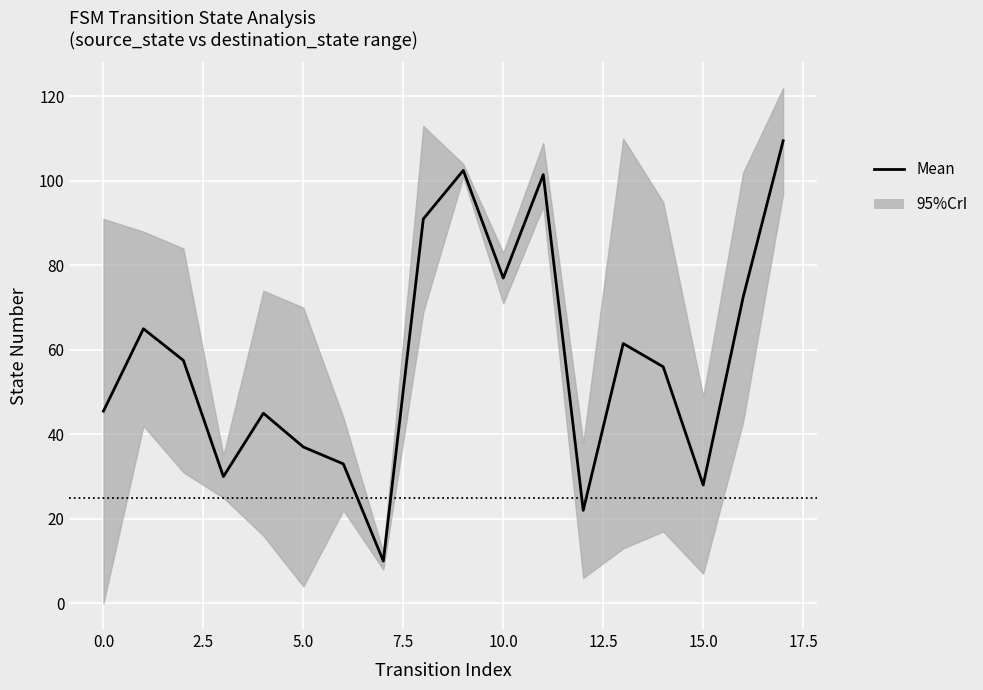

True or false: the data shows 124.1 at 17.5.

False